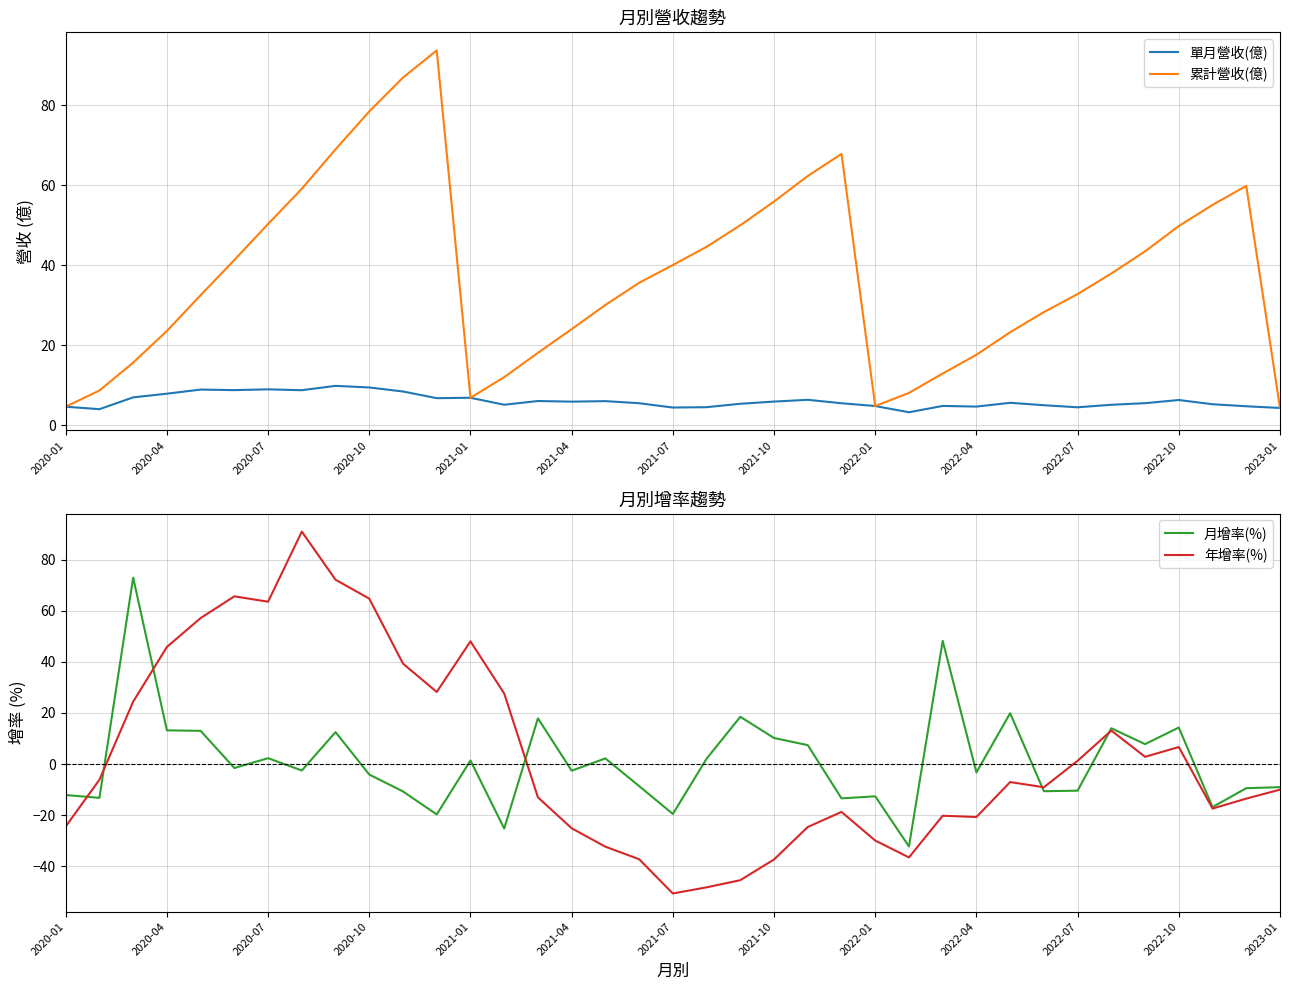

True or false: 累計營收(億) has a value of 56.7 at 17.

False